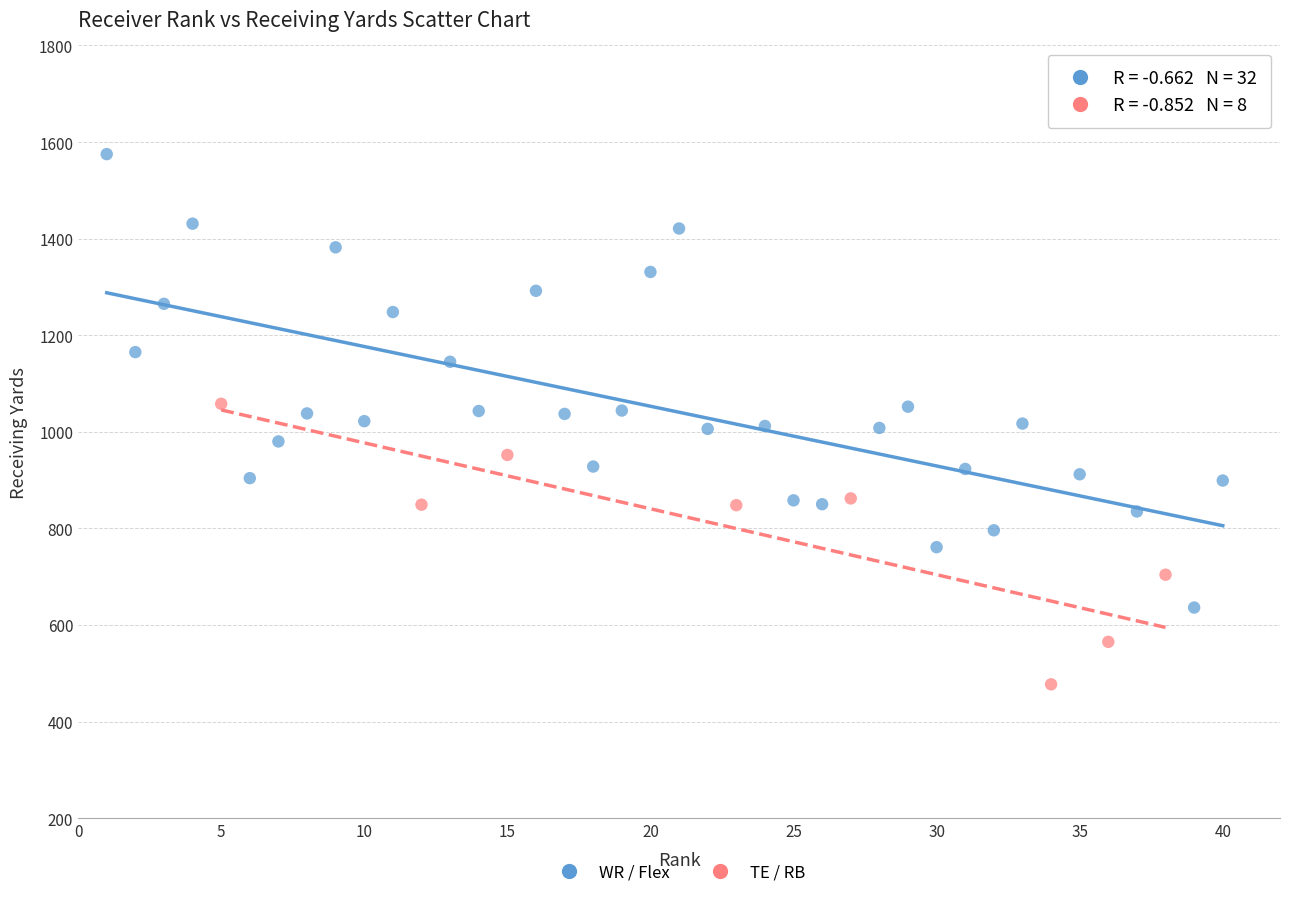

Which series reaches the maximum Y coordinate?

WR / Flex